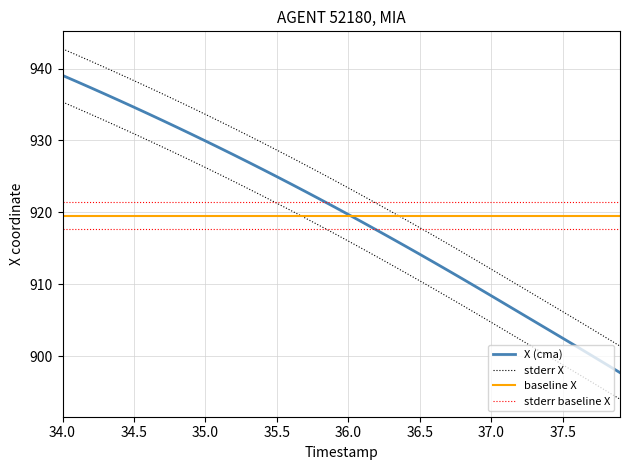

What is the difference between the highest and lowest values at 37.0?

3.7